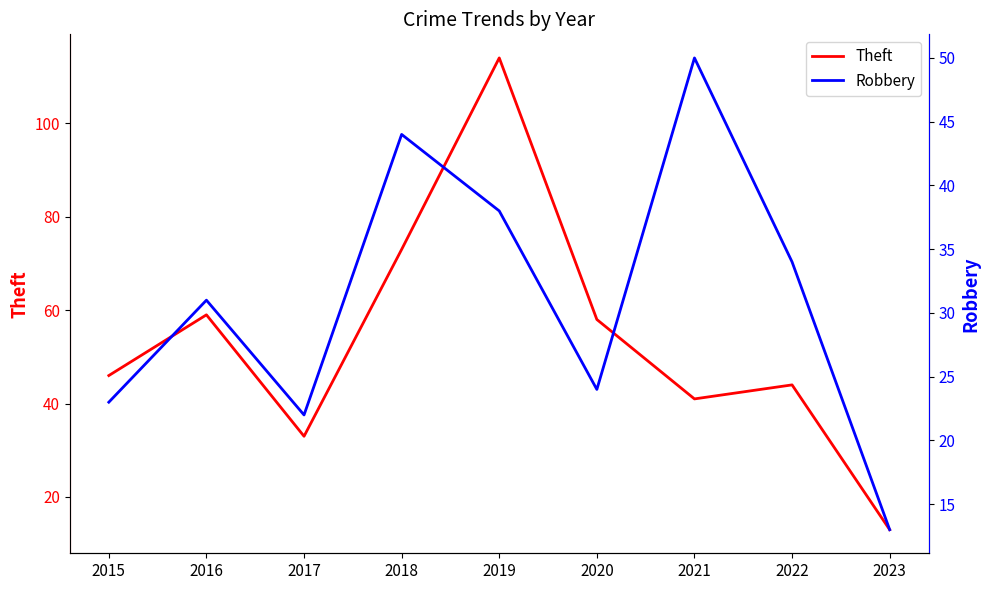

At how many categories does at least one series exceed 94?

1